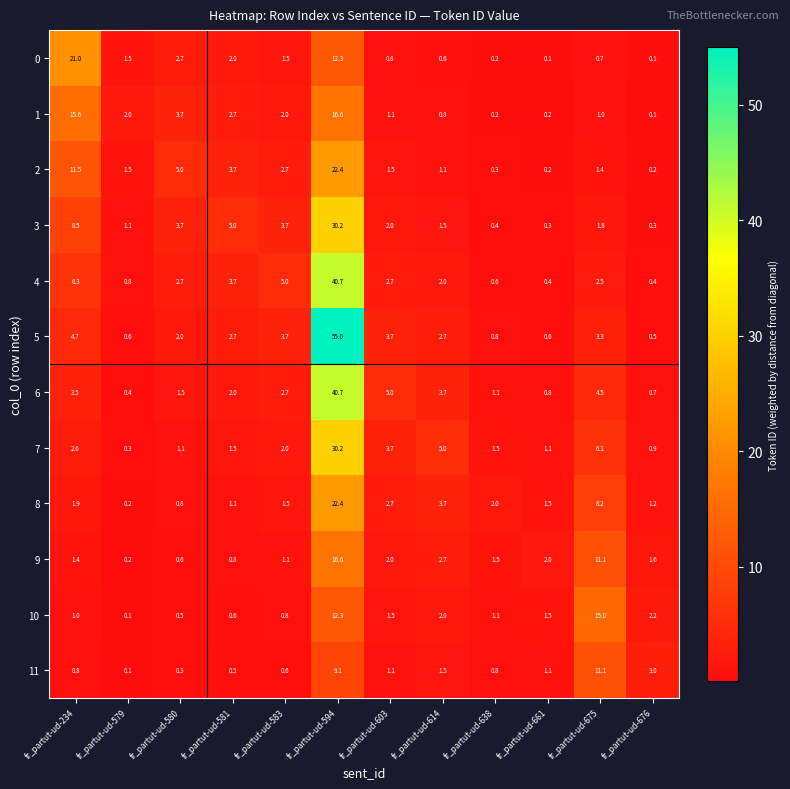

Which series has the widest spread of values?

5